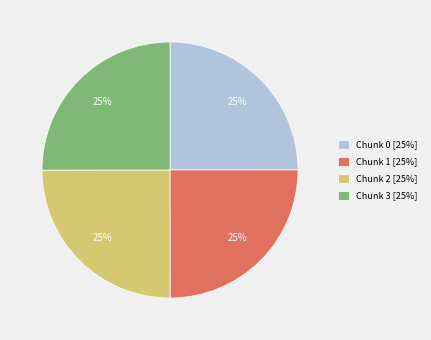

To the nearest percent, what is the combined percentage of Chunk 1 [25%] and Chunk 3 [25%]?

50%